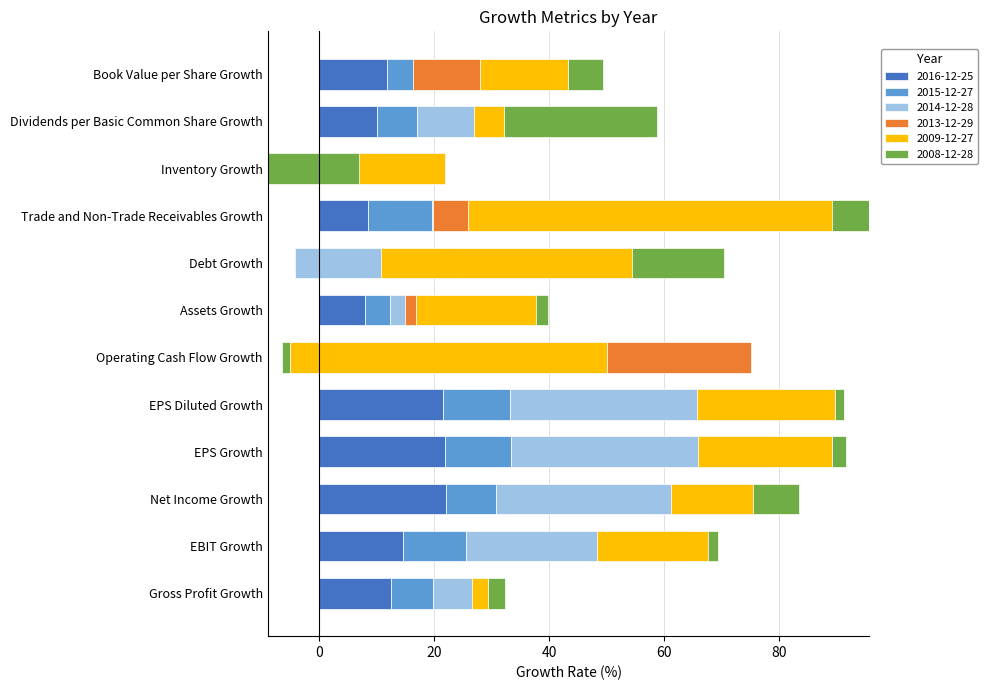

Read the 2013-12-29 value at Book Value per Share Growth.

11.8